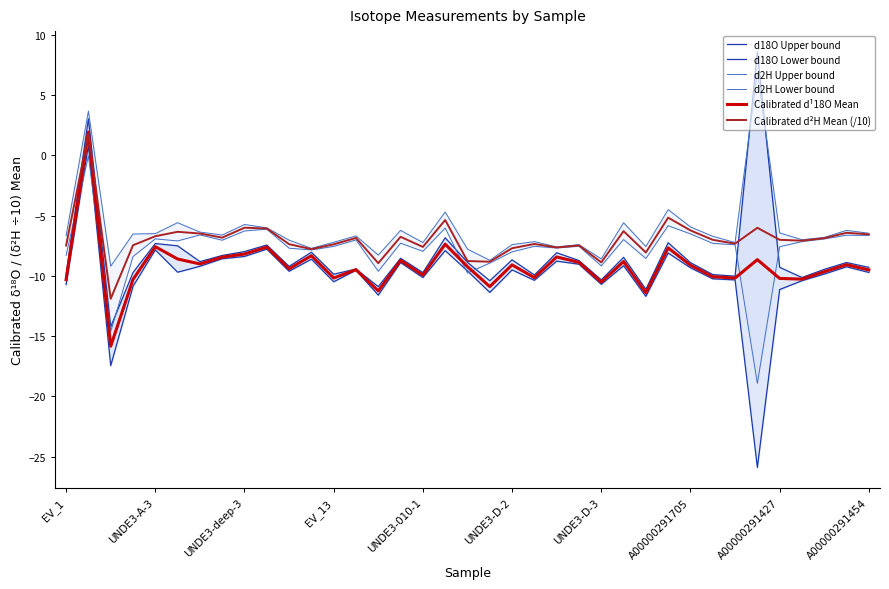

Is it true that Calibrated d¹18O Mean equals -7.6 at UNDE3-A-3?

True